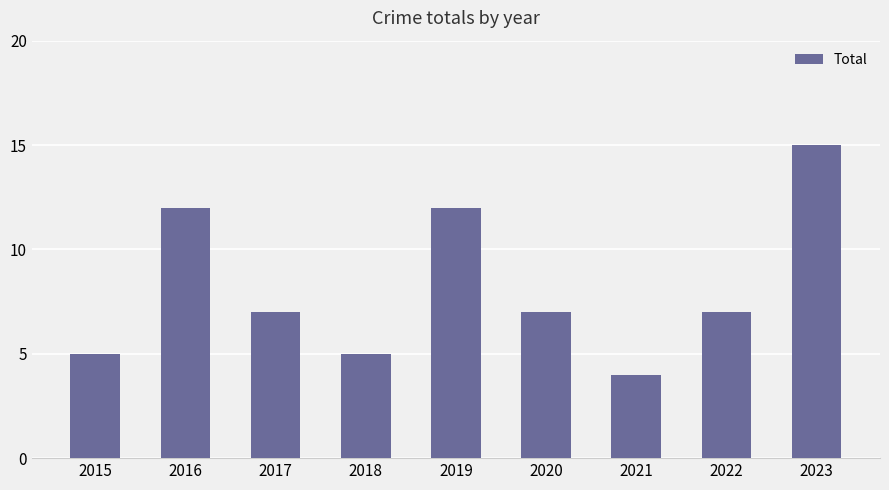

What is the sum of the values at 2016 and 2018?

17